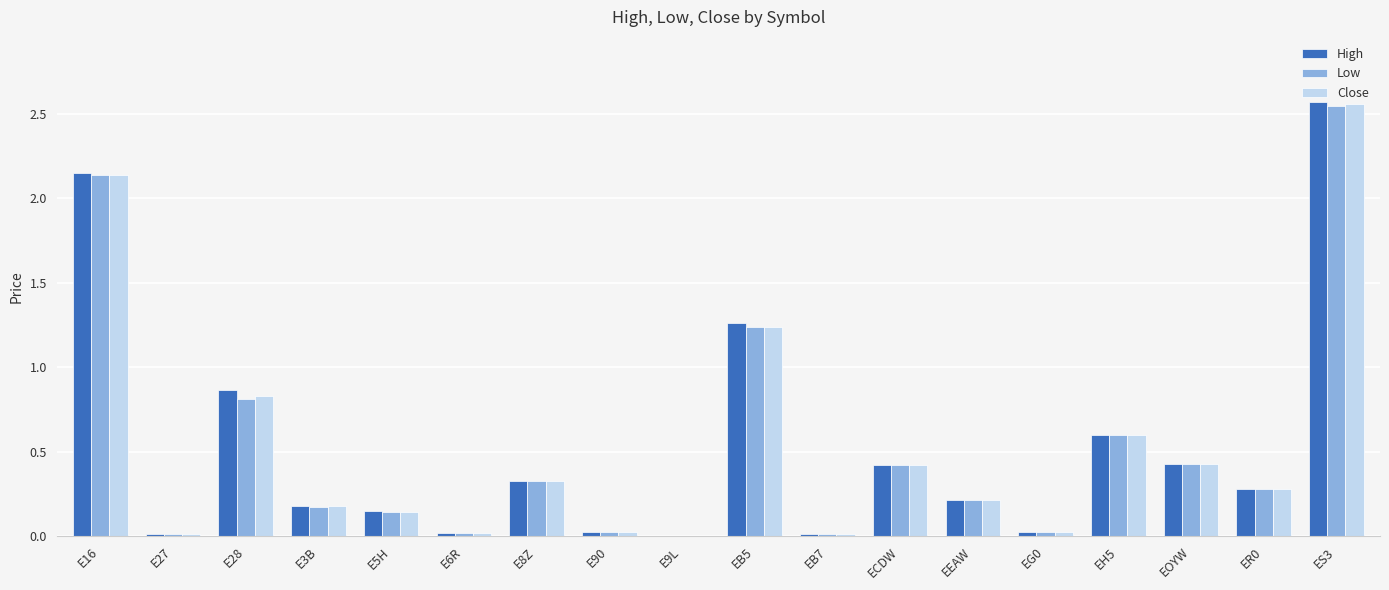

What is the sum of the High values at E16 and E28?

3.0